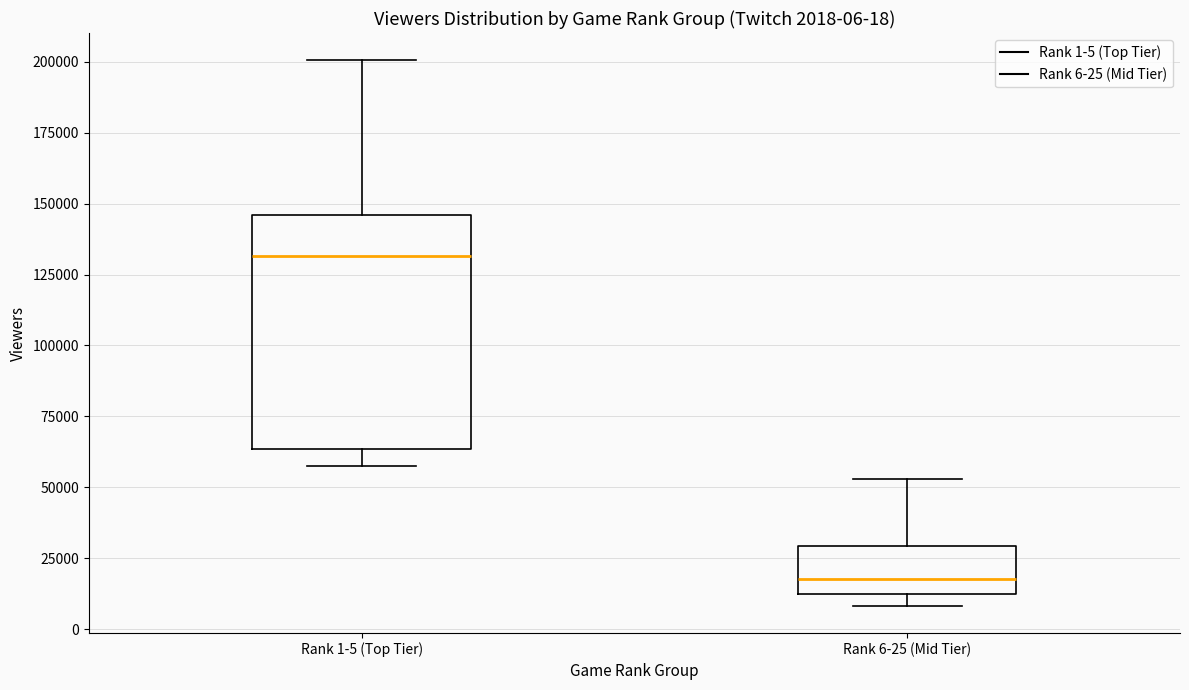

Comparing the boxes themselves (not the whiskers), which one is the tallest?

Rank 1-5 (Top Tier)